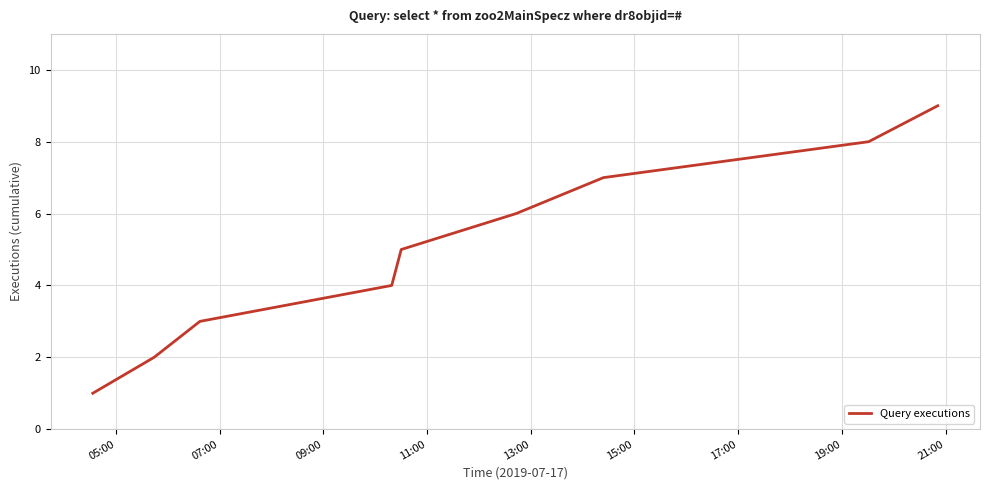

What is the maximum value shown in the chart?

9